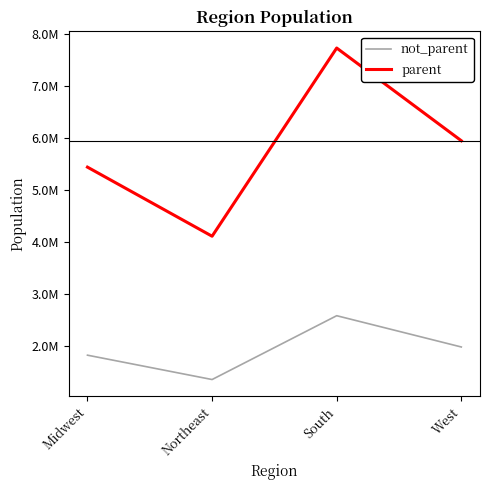

What is the smallest value displayed?

1354400